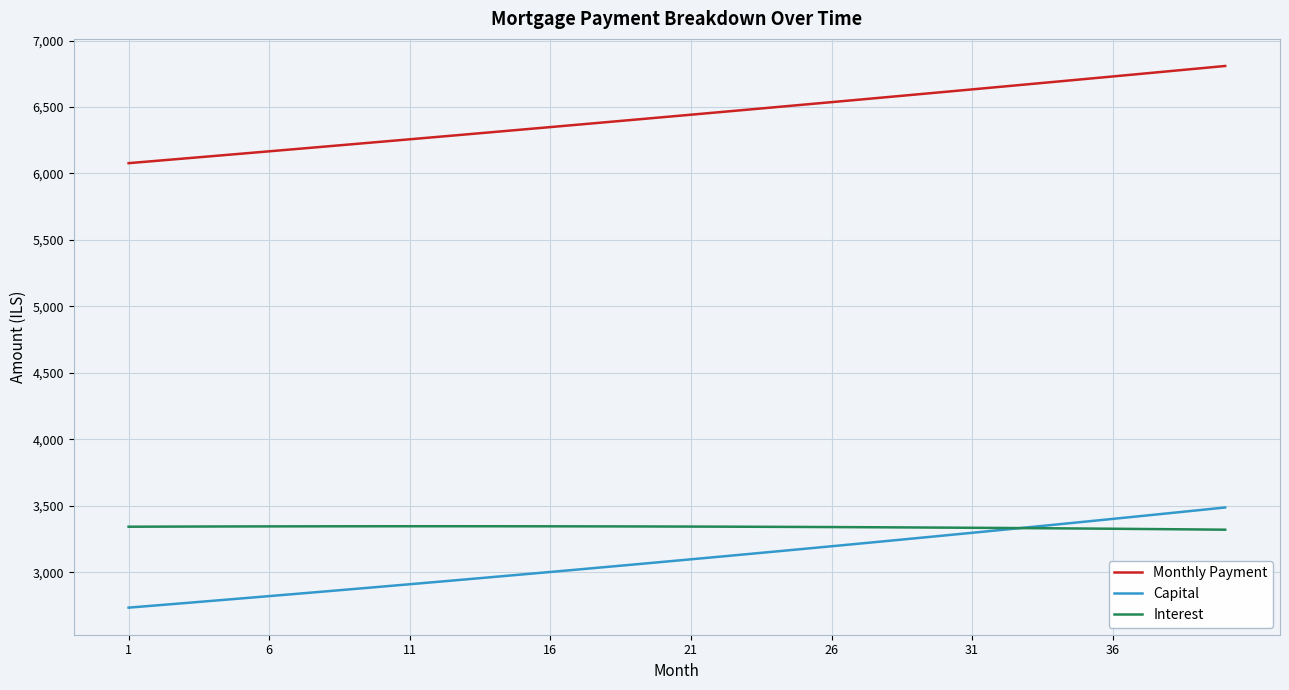

True or false: Monthly Payment and Interest cross at least once.

False